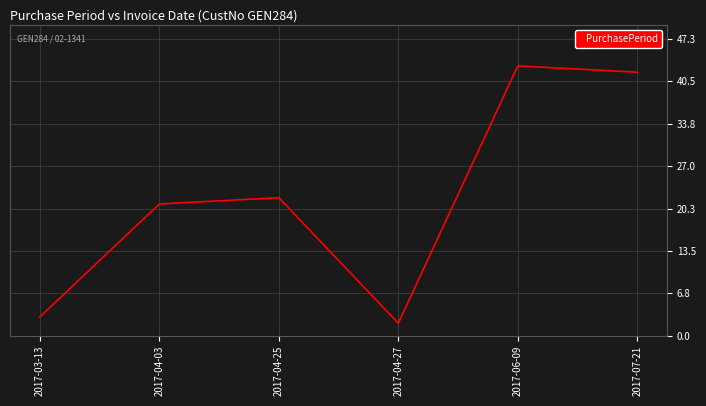

What position from the left is 2017-03-13?

1